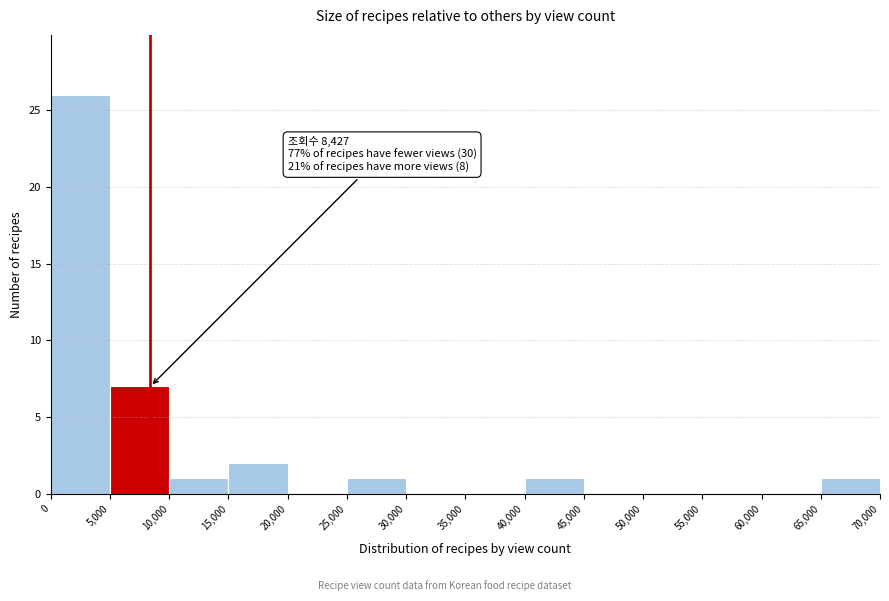

Which range on the x-axis has the tallest bar?

0 to 5,000